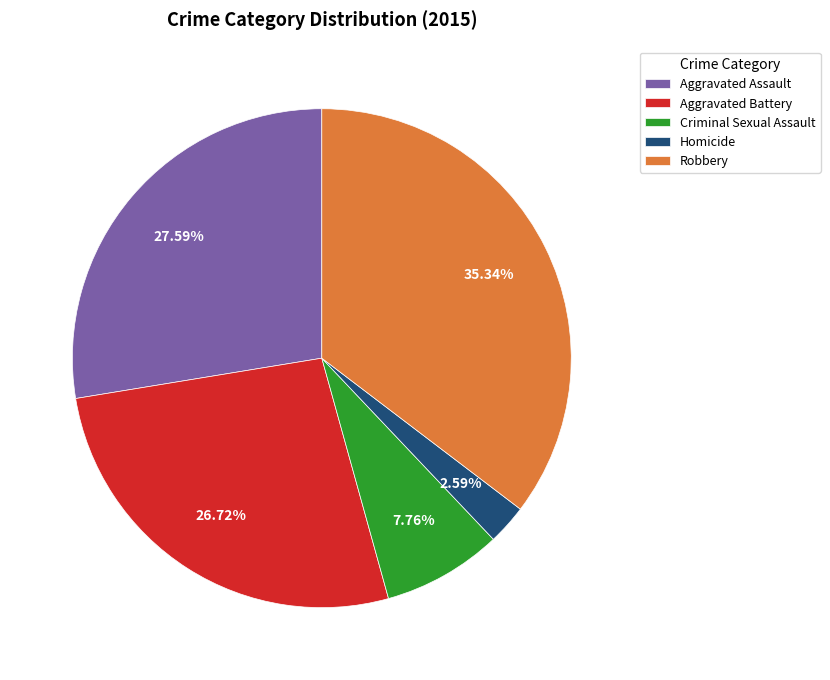

The Homicide slice represents 3% of the pie. True or false?

True